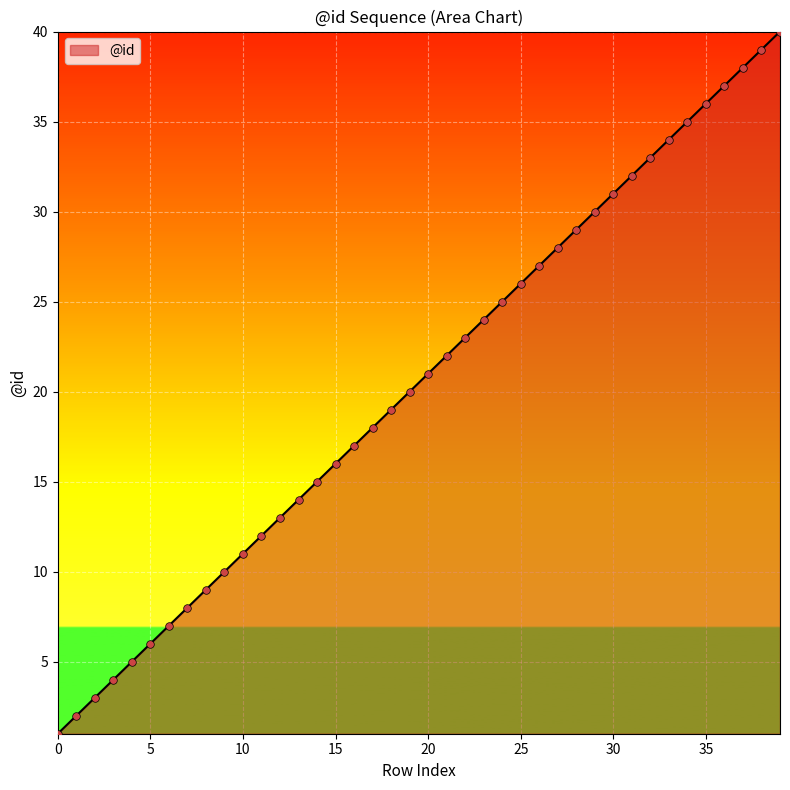

What is the difference between the maximum and minimum values?

39